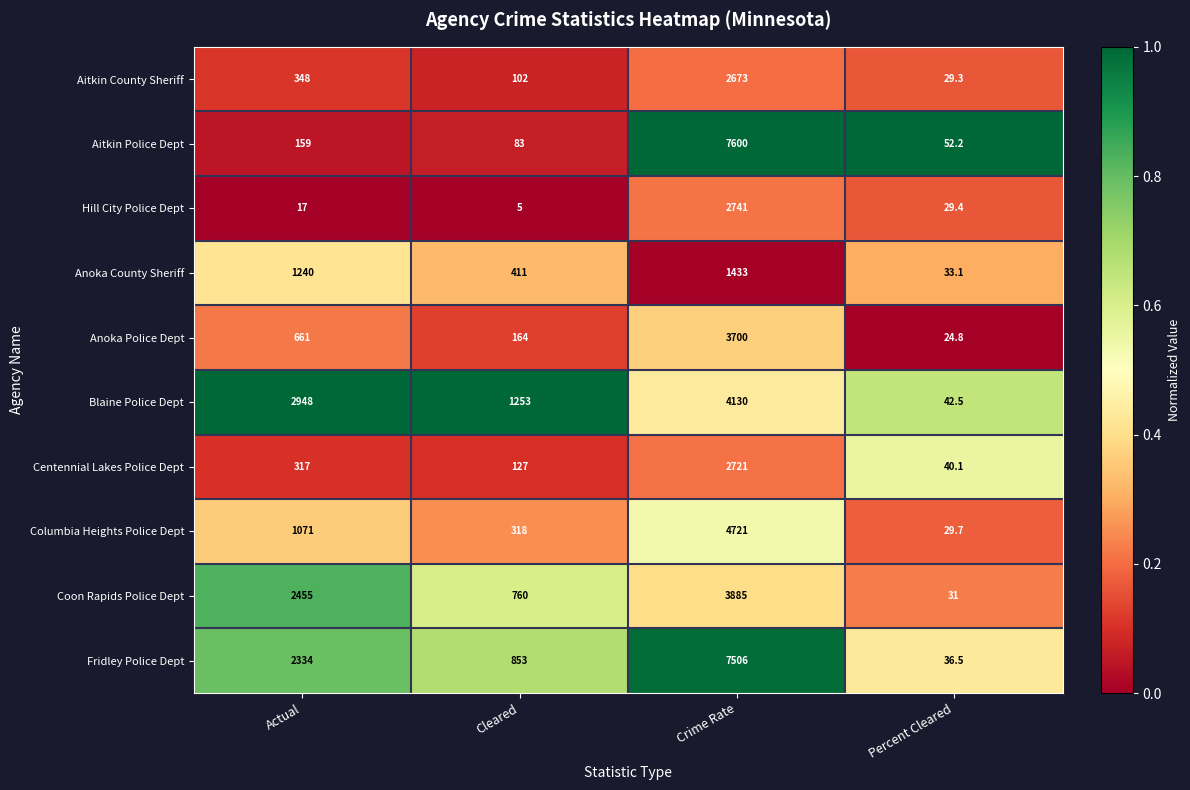

Which label corresponds to the smallest value in the chart?

Cleared